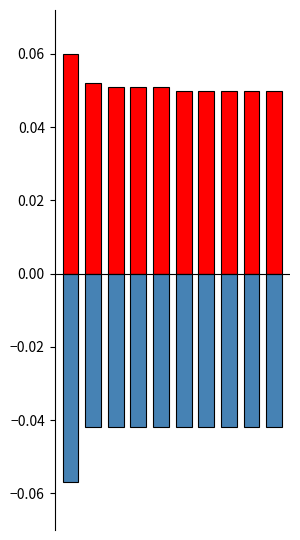

At how many categories does at least one series exceed 0?

10